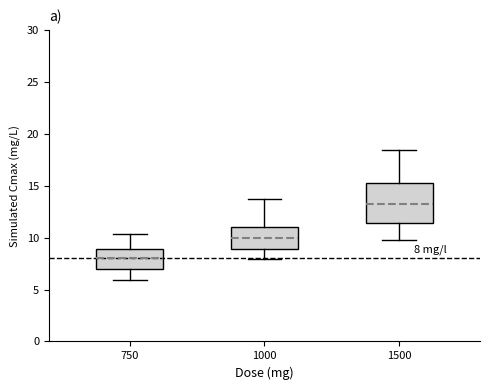

Comparing the boxes themselves (not the whiskers), which one is the tallest?

1500